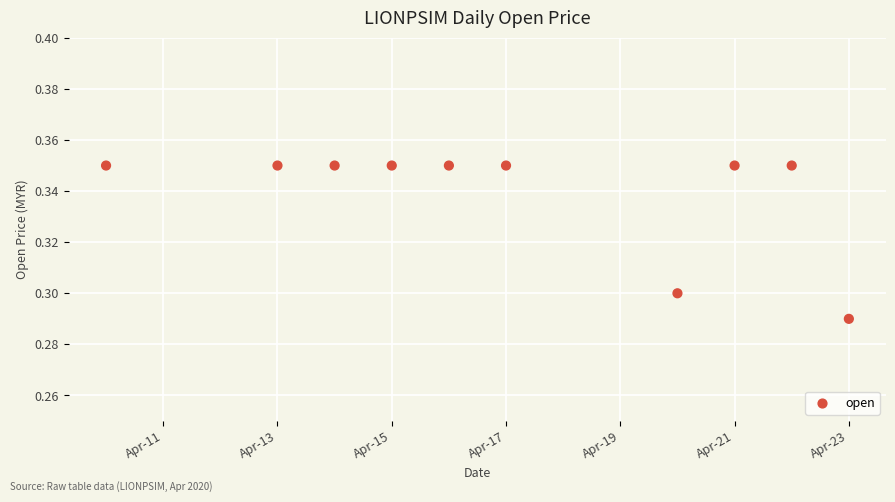

What is the average X value?

18369.1